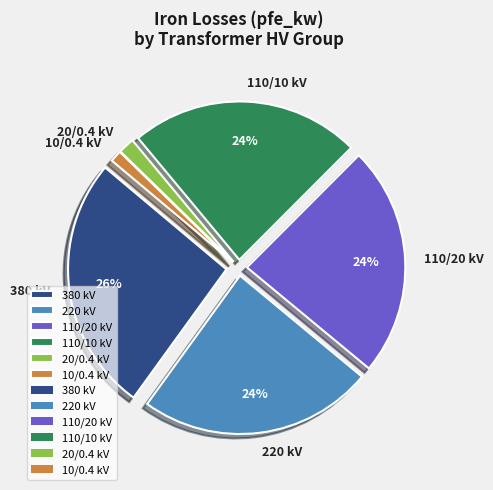

The 380 kV slice represents 26% of the pie. True or false?

True